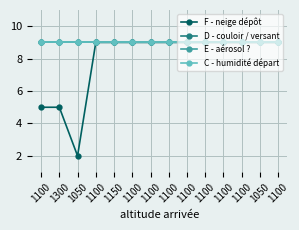

What is the approximate value of C - humidité départ at 1100?

9